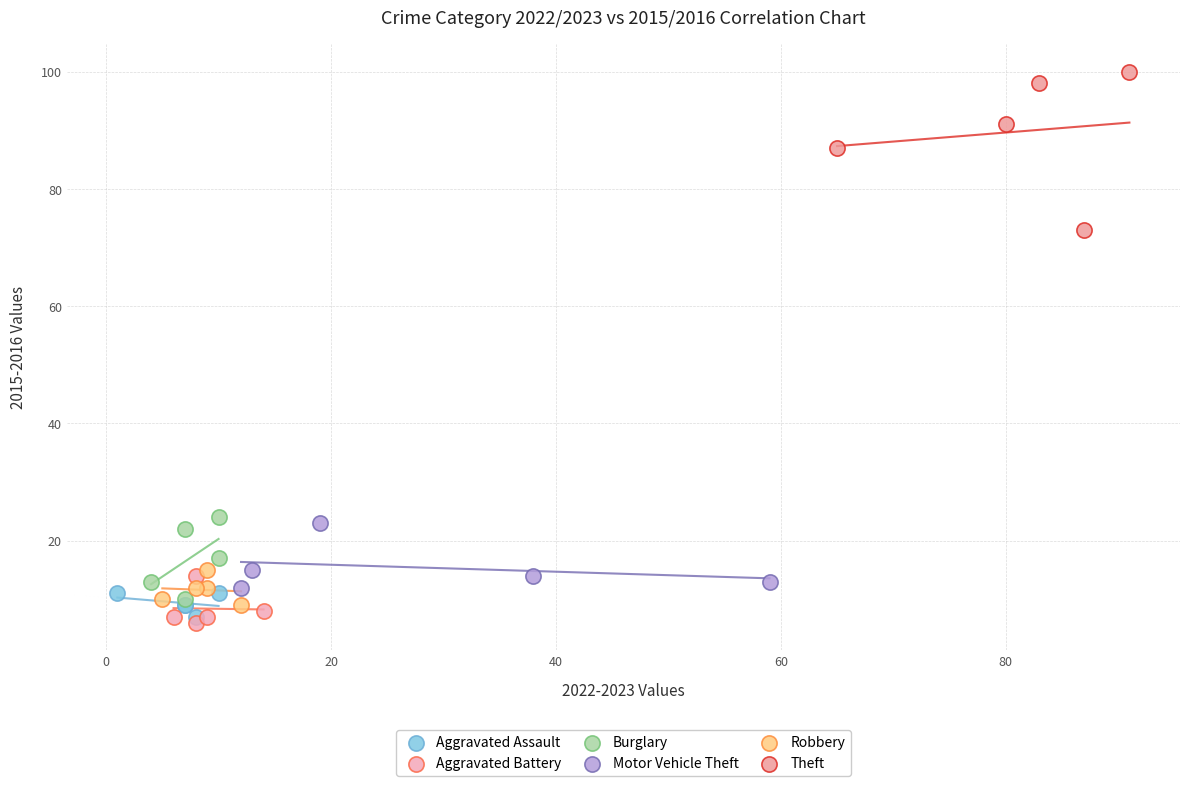

Which series has the widest spread of Y values?

Theft